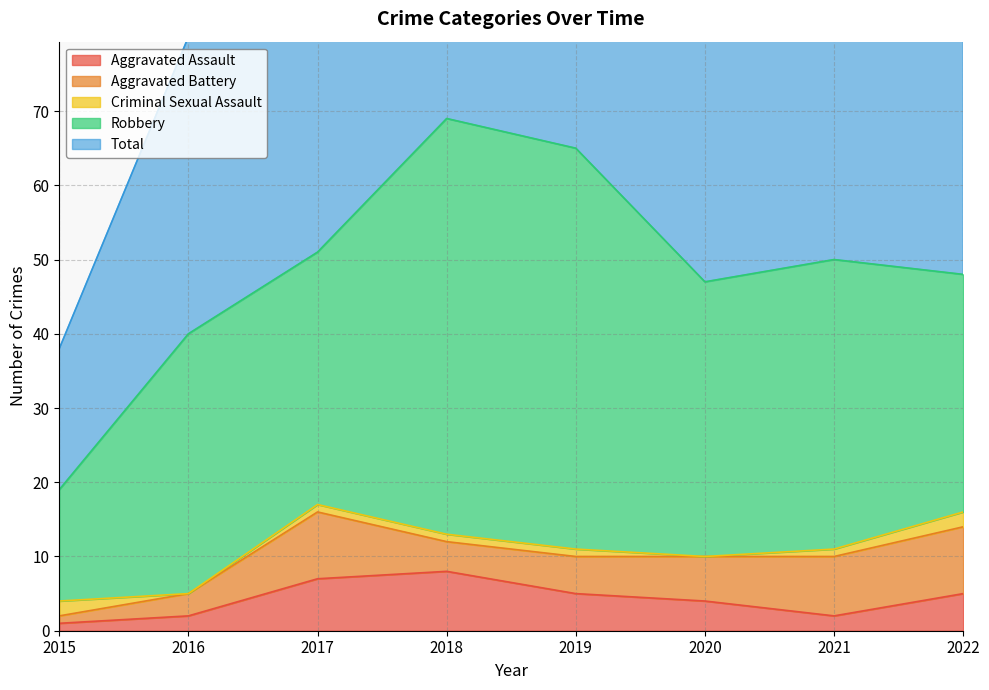

What is the lowest value of the Robbery series?

15